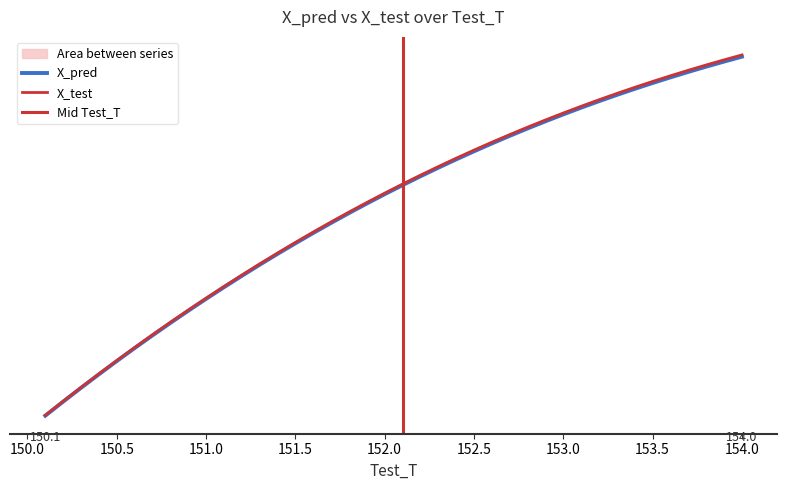

Which series has the largest total across all categories?

X_test